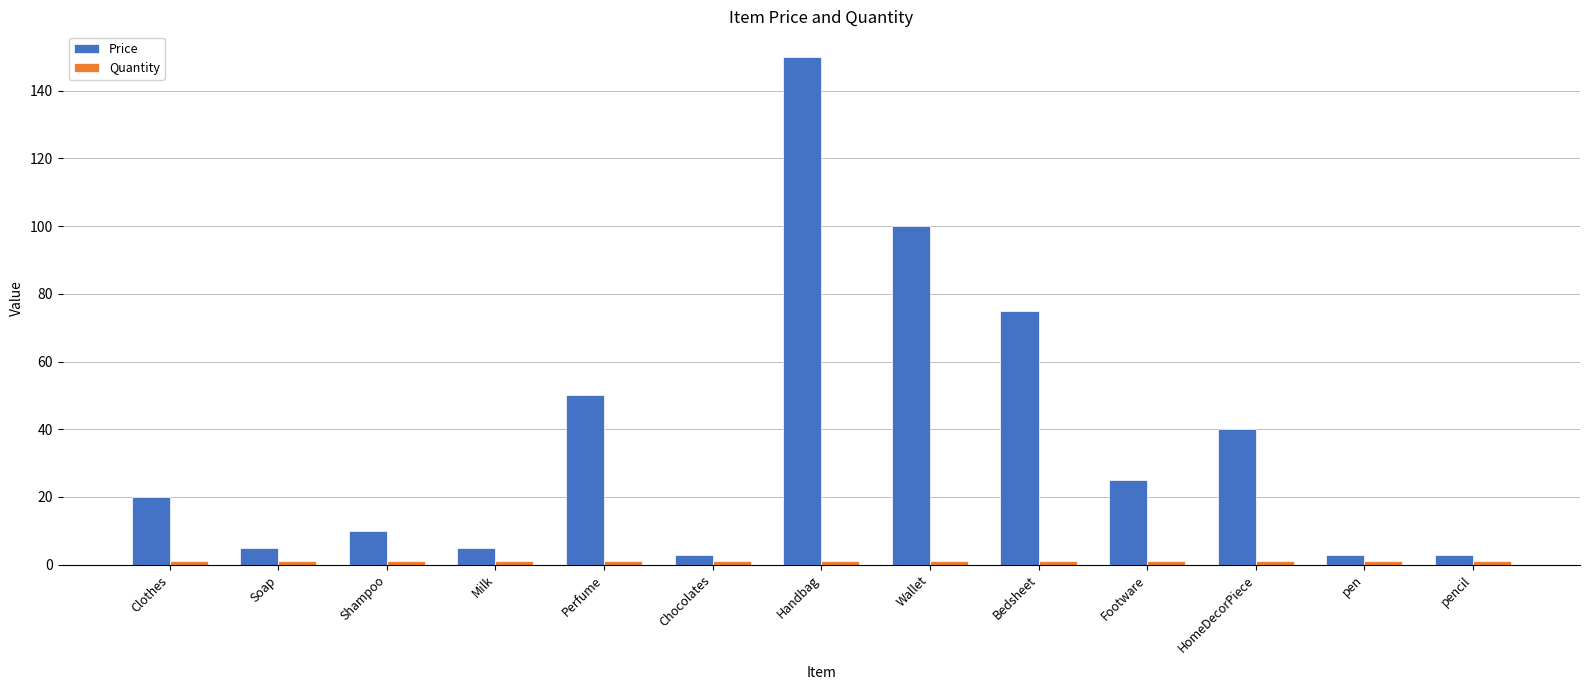

What is the maximum value shown in the chart?

150